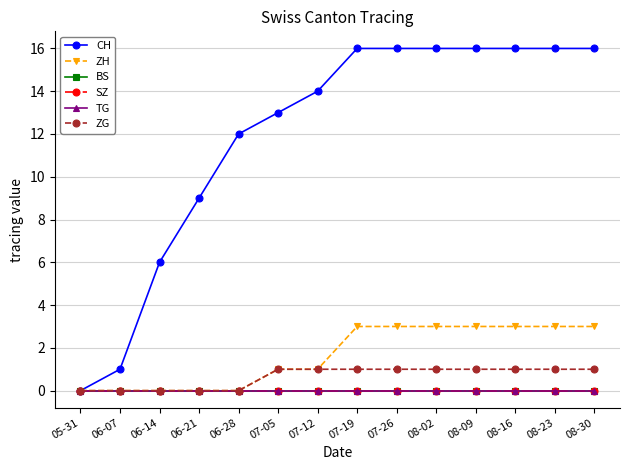

True or false: TG has more than 0 interior local peaks.

False